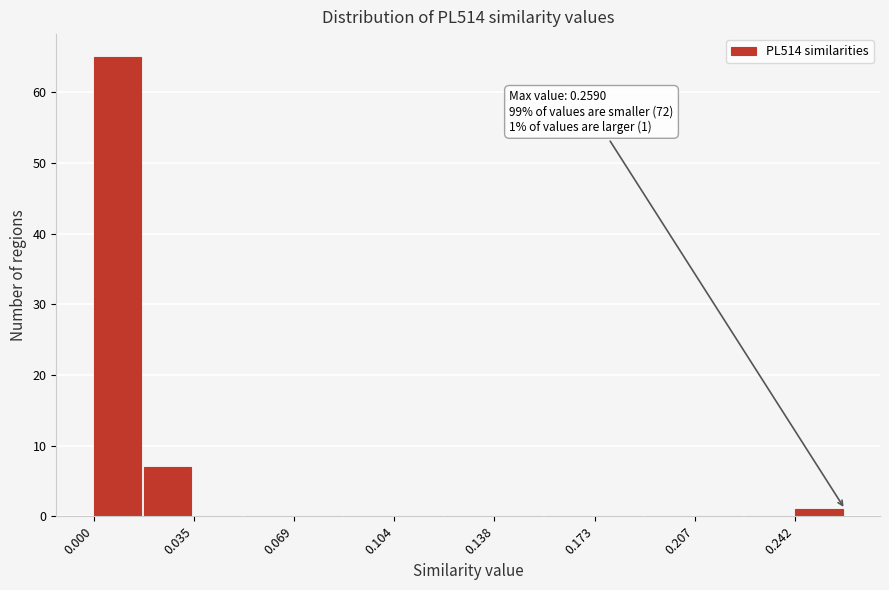

Read against the x-axis, roughly where is the centre of the tallest bar?

0.010